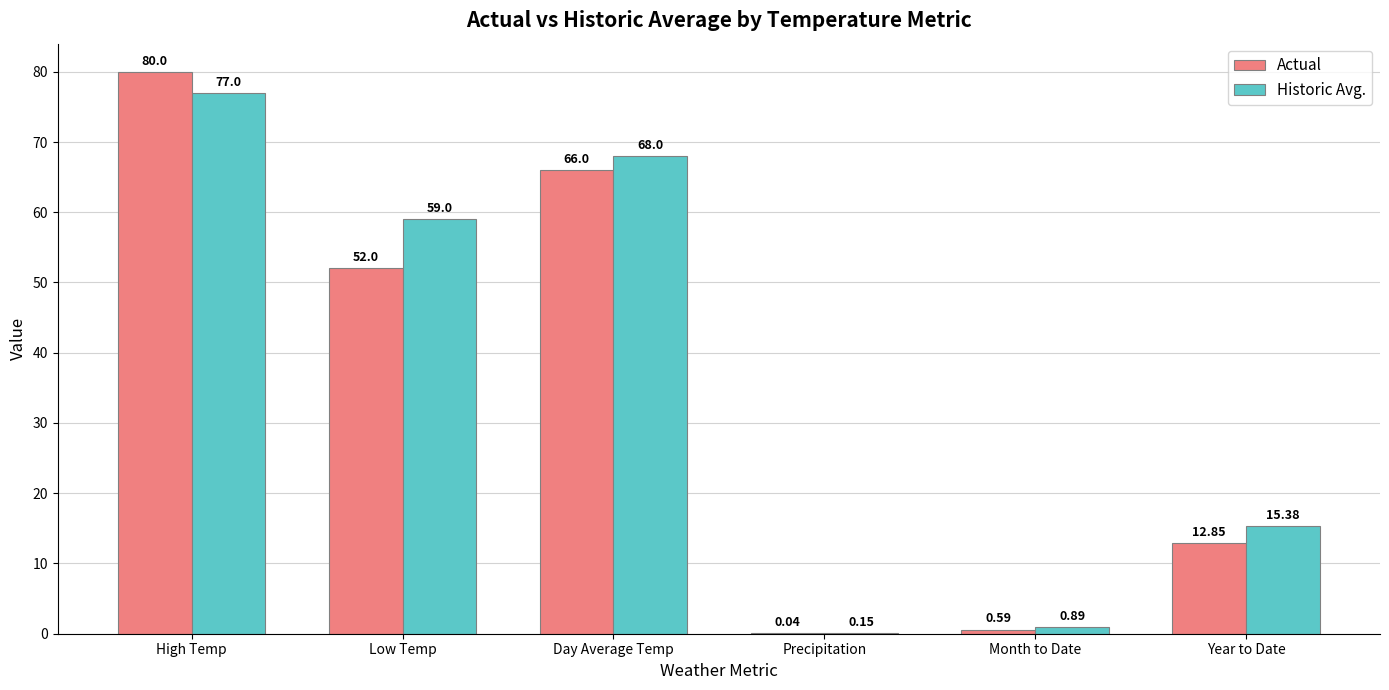

At which category is the sum across all series the highest?

High Temp